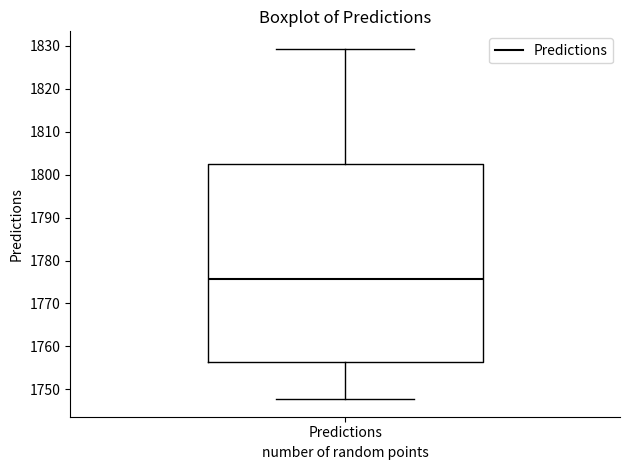

Read this box plot against the y-axis: the position of the median line, the range covered by the box, and the ends of both whiskers. The values are not printed on the chart, so give them approximately, as read against the axis.

median 1776, box 1756 to 1803, whiskers 1748 to 1829